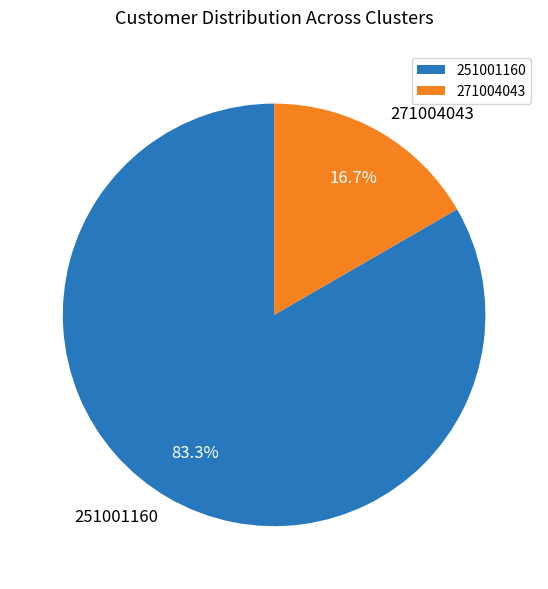

How many segments does this pie chart have?

2